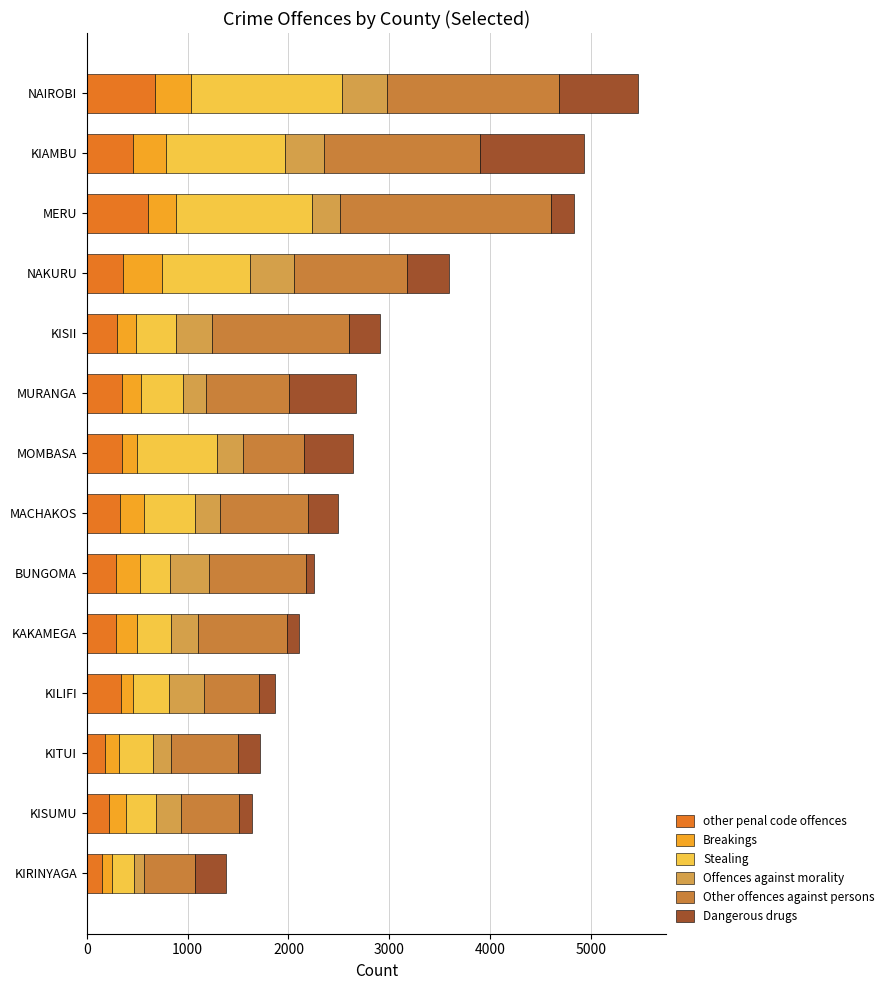

List the series in order of their peak value, highest first.

Other offences against persons, Stealing, Dangerous drugs, other penal code offences, Offences against morality, Breakings